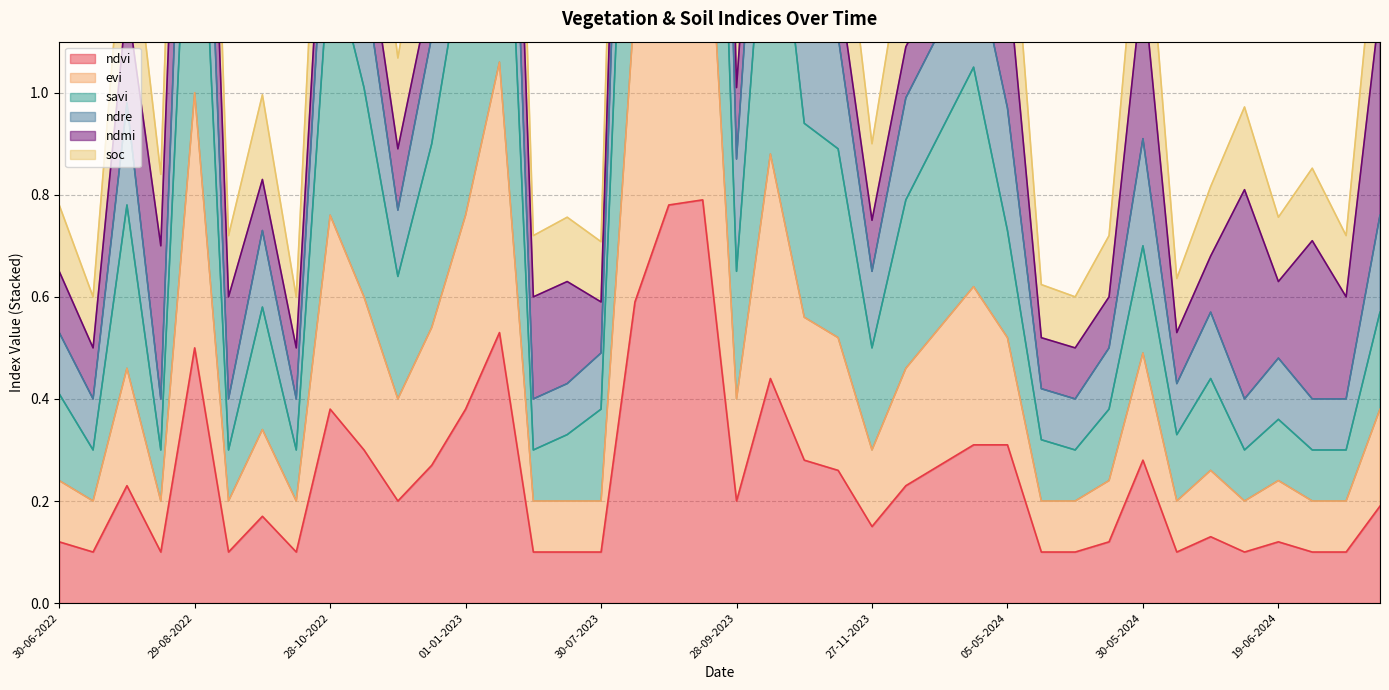

Where is the first local maximum for evi?

30-07-2022